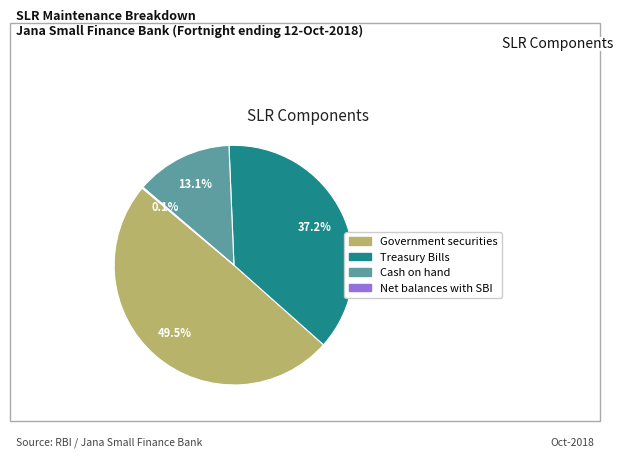

Does any single category account for the majority?

No